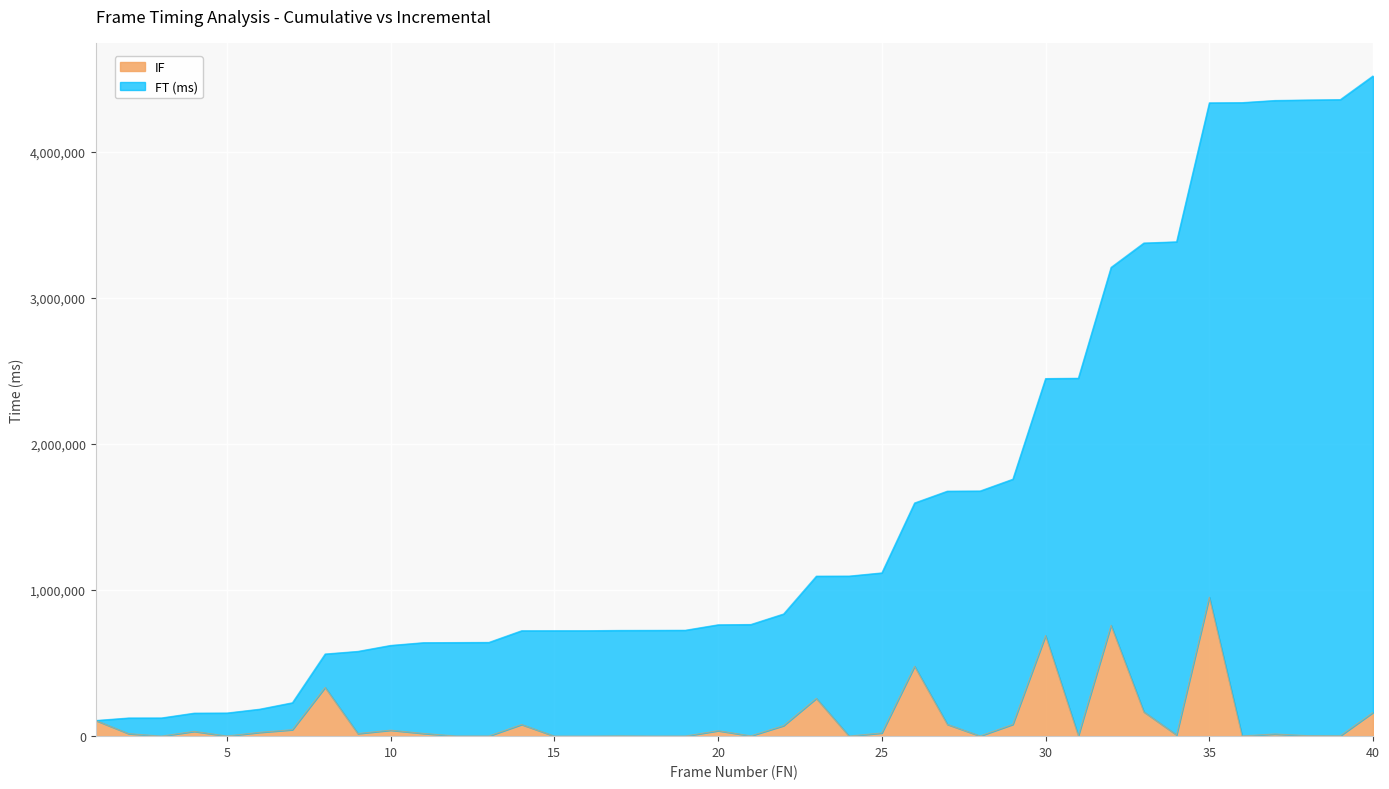

Reading left to right, extract all data points from this chart.

IF: 1=107400	2=17220	3=180	4=32880	5=960	6=26100	7=44160	8=333720	9=17820	10=40860	11=18780	12=960	13=960	14=79860	15=240	16=120	17=1800	18=480	19=780	20=37260	21=2100	22=72060	23=258704	24=480	25=21900	26=478620	27=80760	28=1200	29=80700	30=688860	31=2220	32=758880	33=166620	34=8280	35=951354	36=1320	37=14700	38=3420	39=2520	40=162480
FT (ms): 1=107400	2=124620	3=124800	4=157680	5=158640	6=184740	7=228900	8=562620	9=580440	10=621300	11=640080	12=641040	13=642000	14=721860	15=722100	16=722220	17=724020	18=724500	19=725280	20=762540	21=764640	22=836700	23=1095404	24=1095884	25=1117784	26=1596404	27=1677164	28=1678364	29=1759064	30=2447924	31=2450144	32=3209024	33=3375644	34=3383924	35=4335278	36=4336598	37=4351298	38=4354718	39=4357238	40=4519718